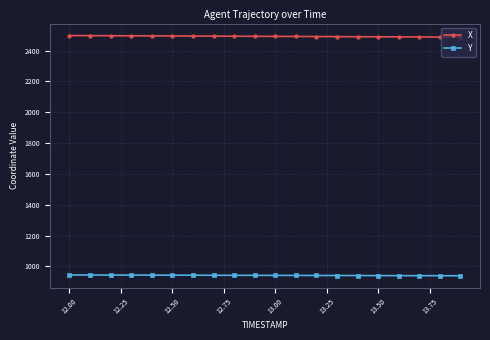

List the series in order of their overall mean, lowest first.

Y, X